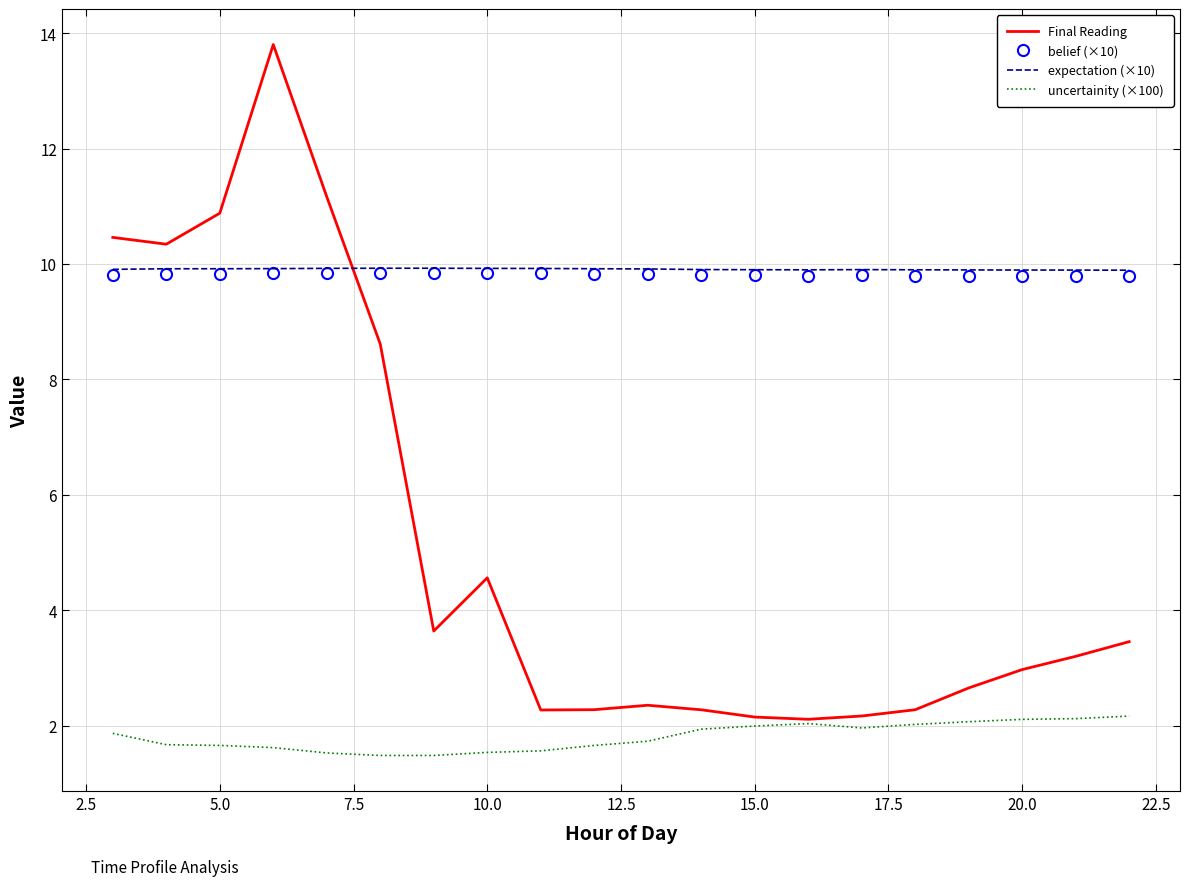

What is the maximum value shown in the chart?

13.8